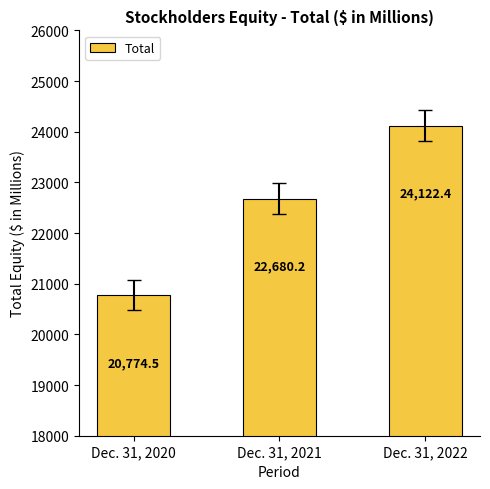

Reading left to right, list all the values displayed in this chart.

20774.5	22680.2	24122.4